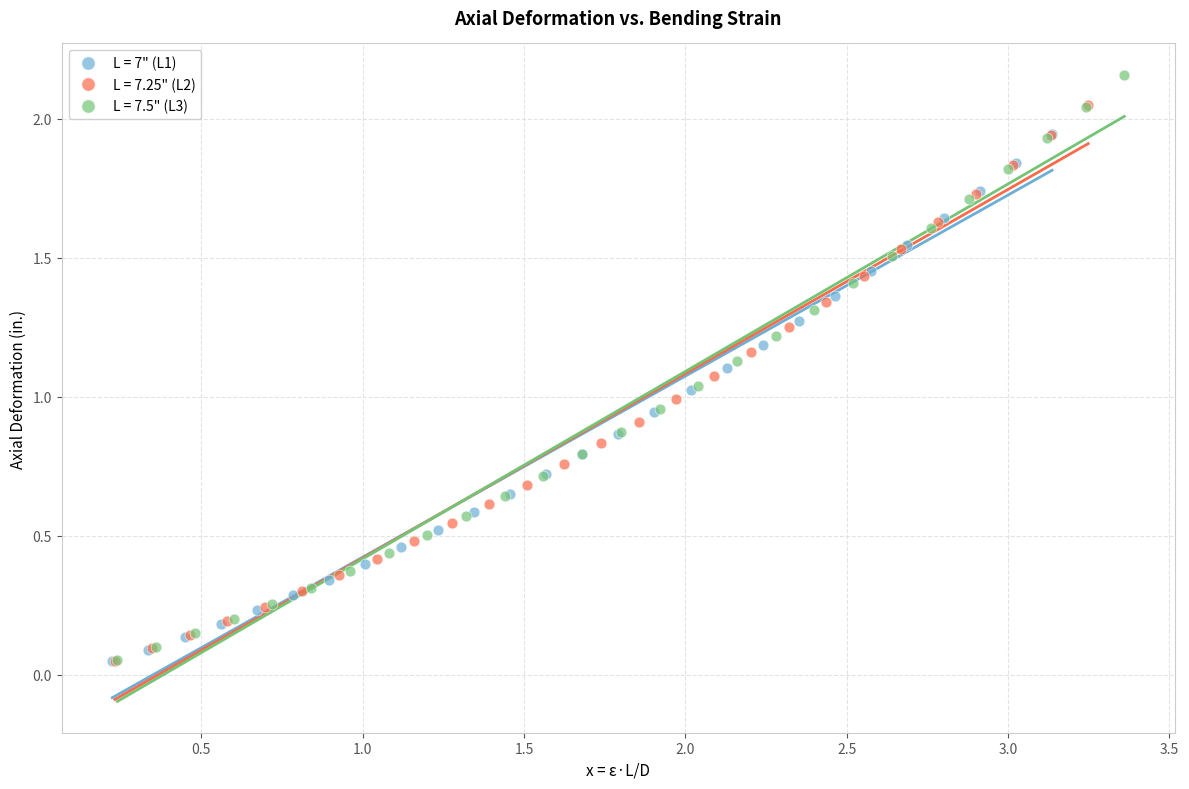

Which series contains the highest Y value?

L = 7.5" (L3)